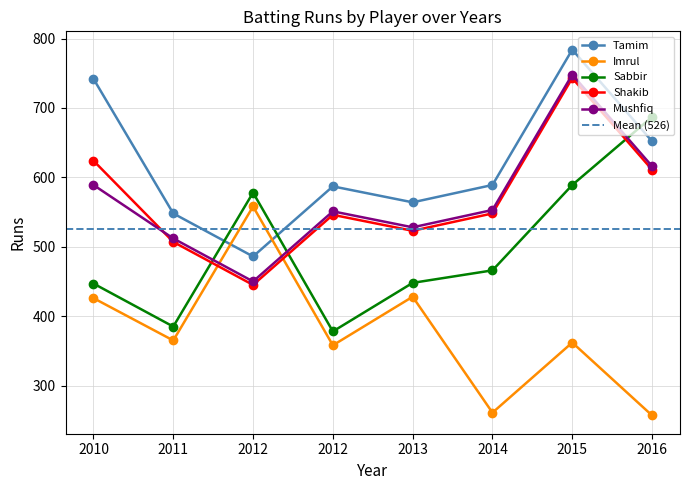

What is the difference between the highest and lowest values at 2010?

316